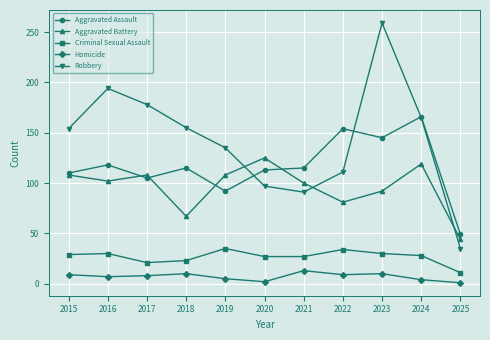

The Robbery series shows 194 at 2016. True or false?

True